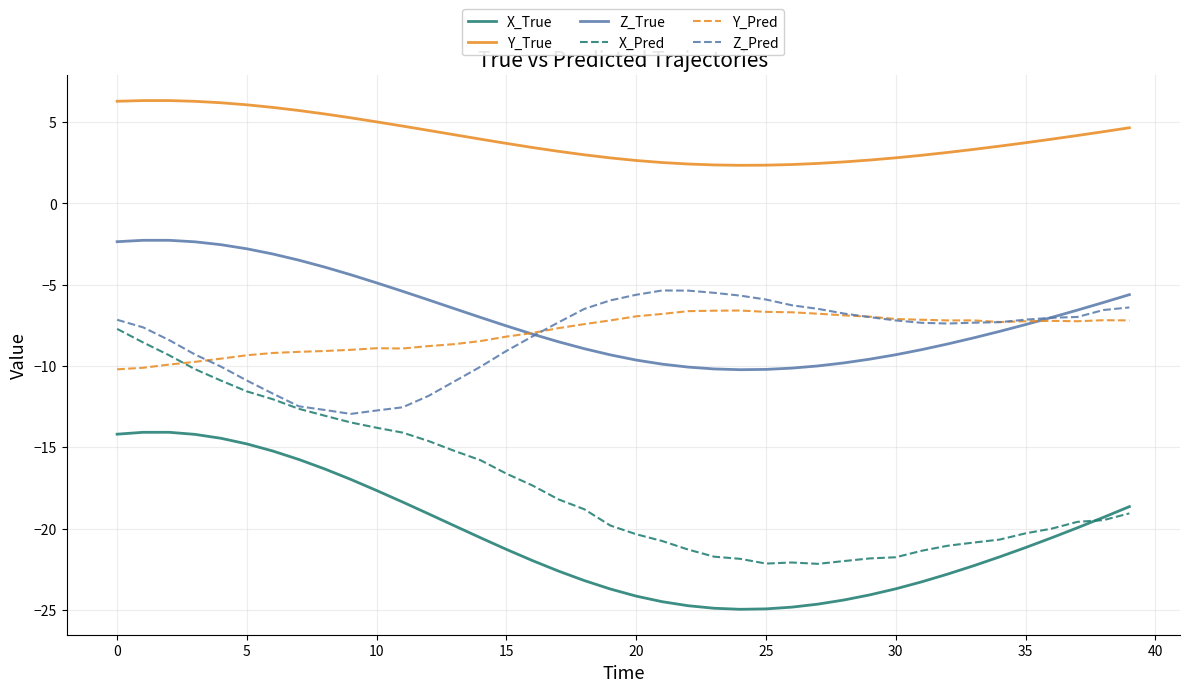

What is the minimum value shown in the chart?

-25.0